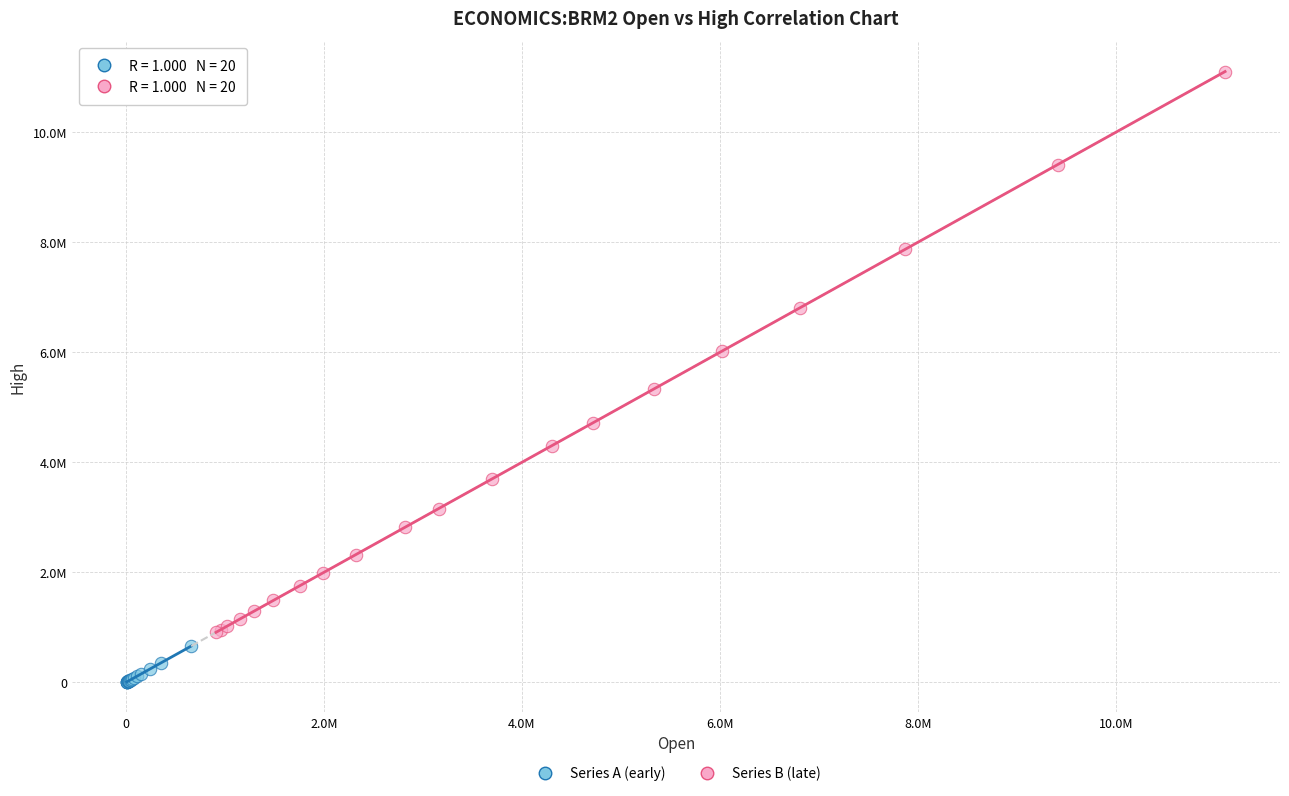

What are all the series names shown in the legend?

Series A (early), Series B (late)